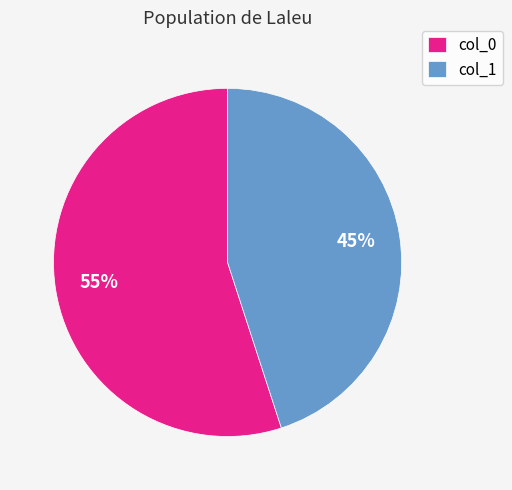

Count the number of slices in the pie.

2